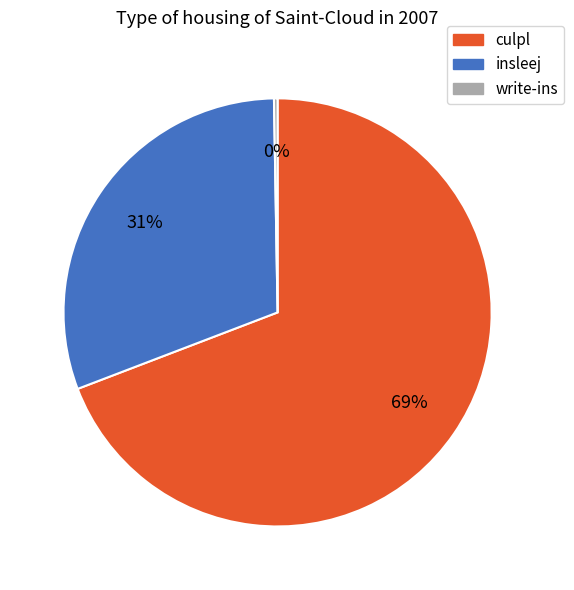

Does insleej account for over 50% of the chart?

No